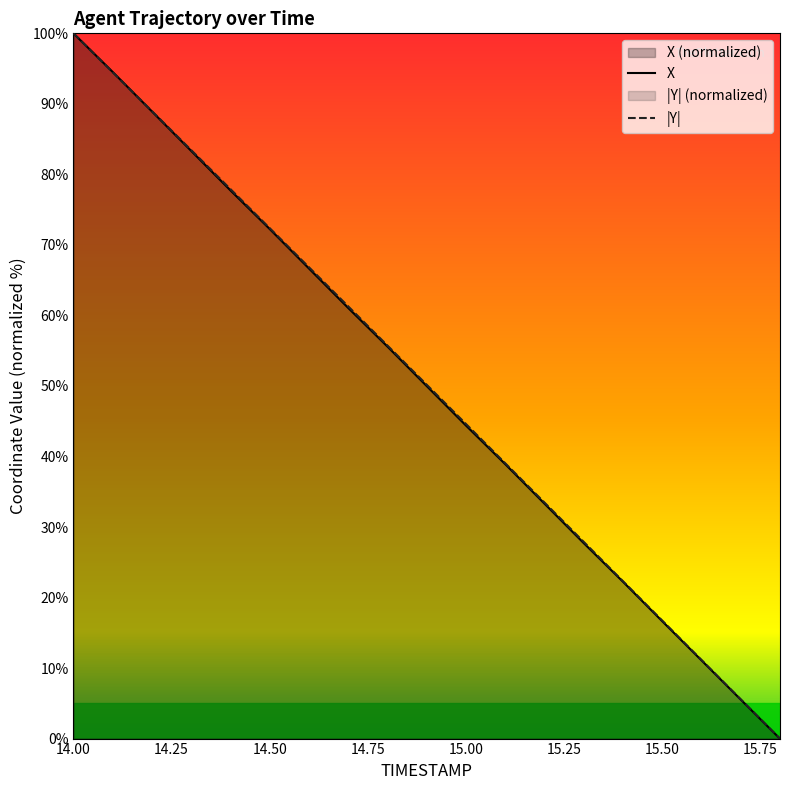

Between which two adjacent categories do X and Y first intersect?

14.1 and 14.2